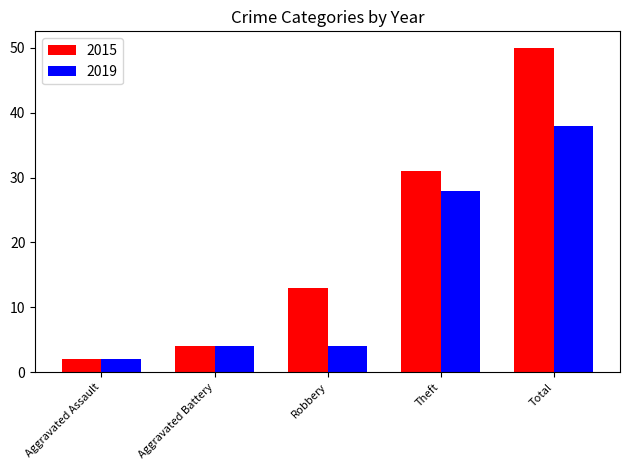

Which series has the widest spread of values?

2015